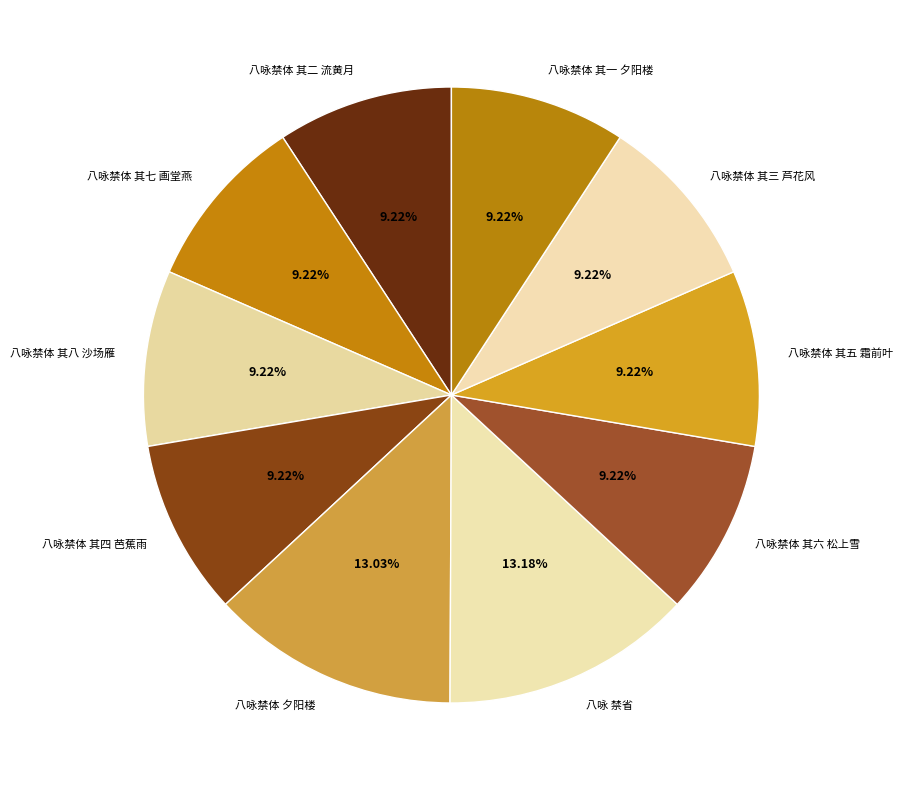

The 八咏禁体 其一 夕阳楼 slice represents 1% of the pie. True or false?

False